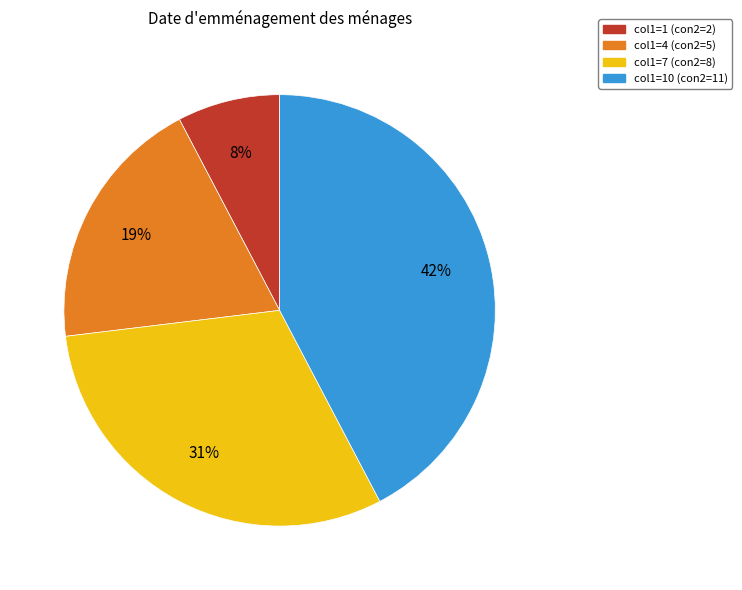

What is the smallest slice in the pie chart?

col1=1 (con2=2)